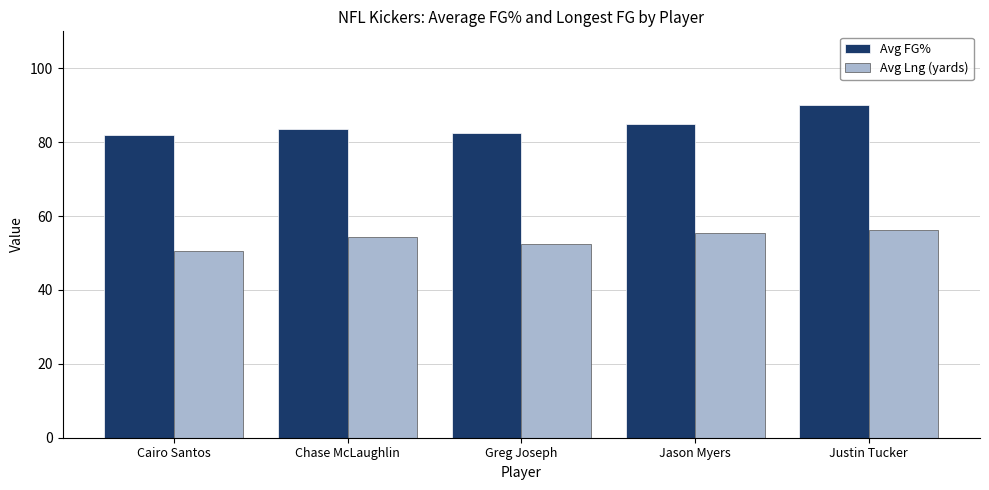

Reading left to right, list all the values displayed in this chart.

Avg FG%: Cairo Santos=81.9	Chase McLaughlin=83.5	Greg Joseph=82.5	Jason Myers=84.9	Justin Tucker=90.1
Avg Lng (yards): Cairo Santos=50.5	Chase McLaughlin=54.2	Greg Joseph=52.5	Jason Myers=55.5	Justin Tucker=56.3